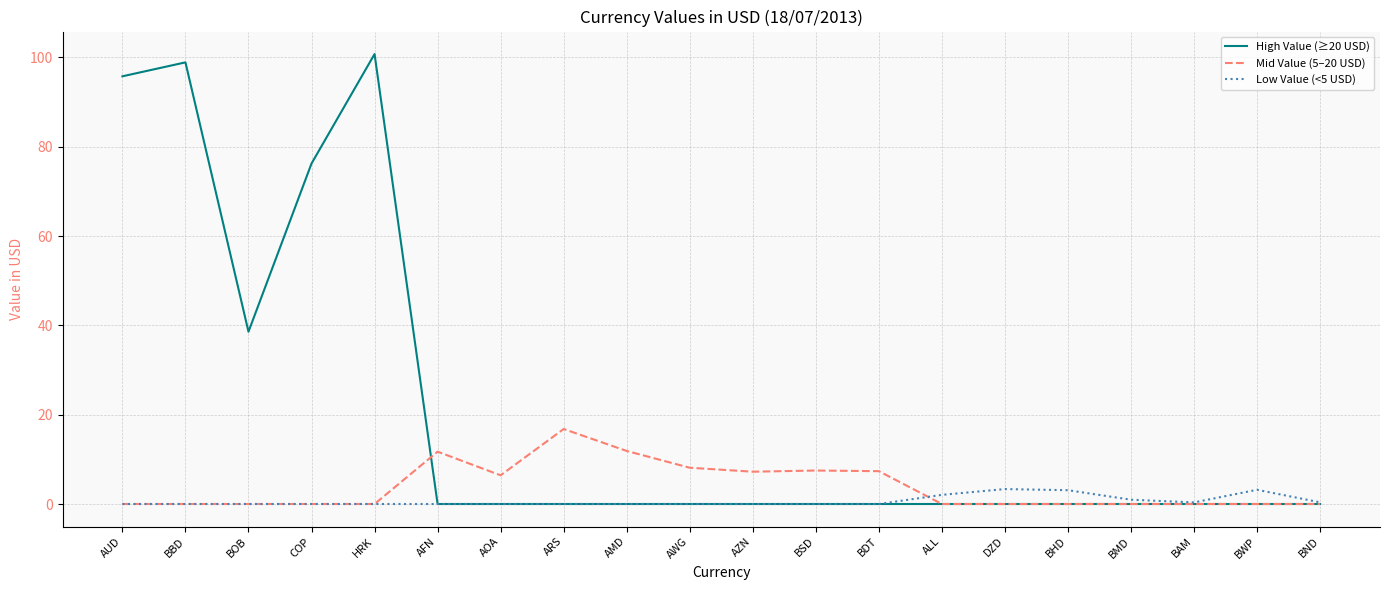

The High Value (≥20 USD) series shows 0.0 at ALL. True or false?

True